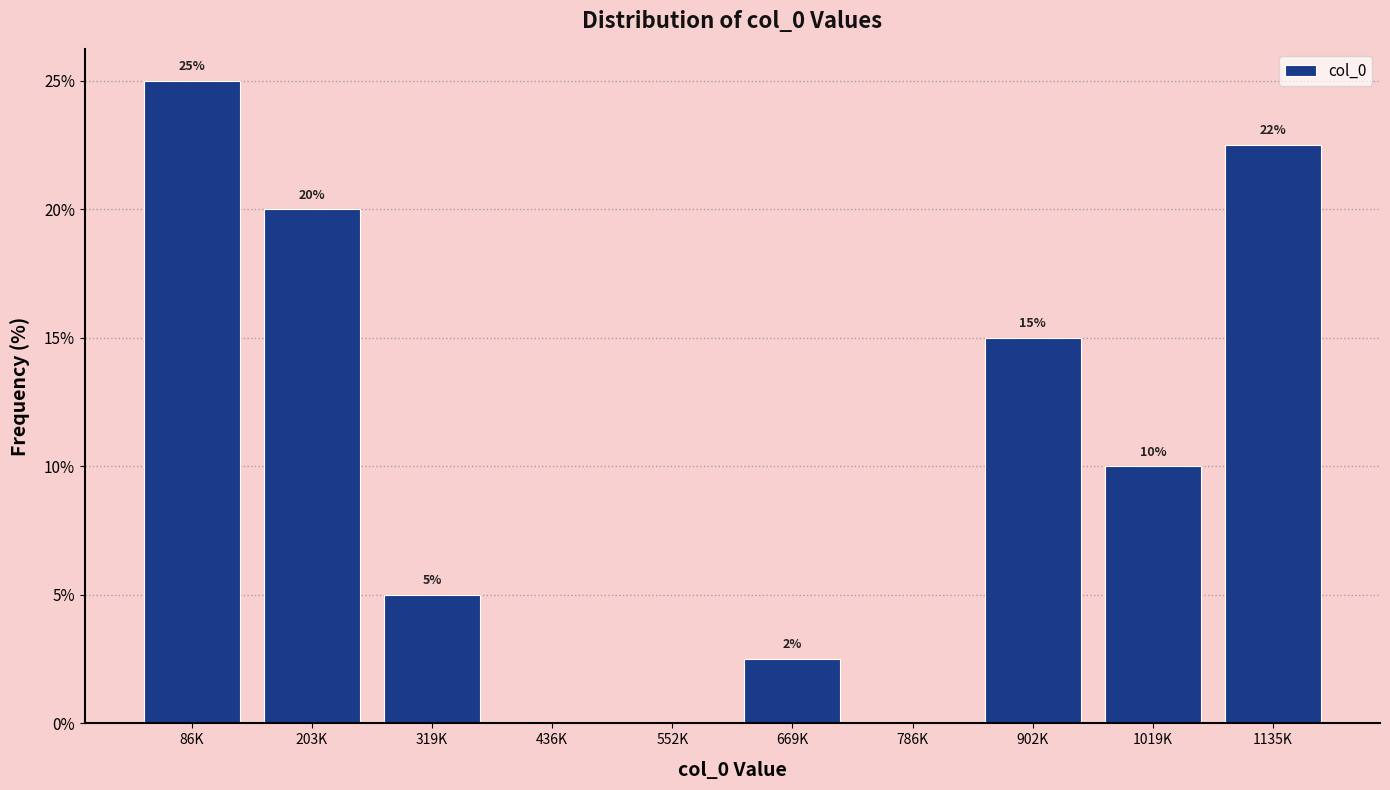

Where does the data first go above 10?

86K